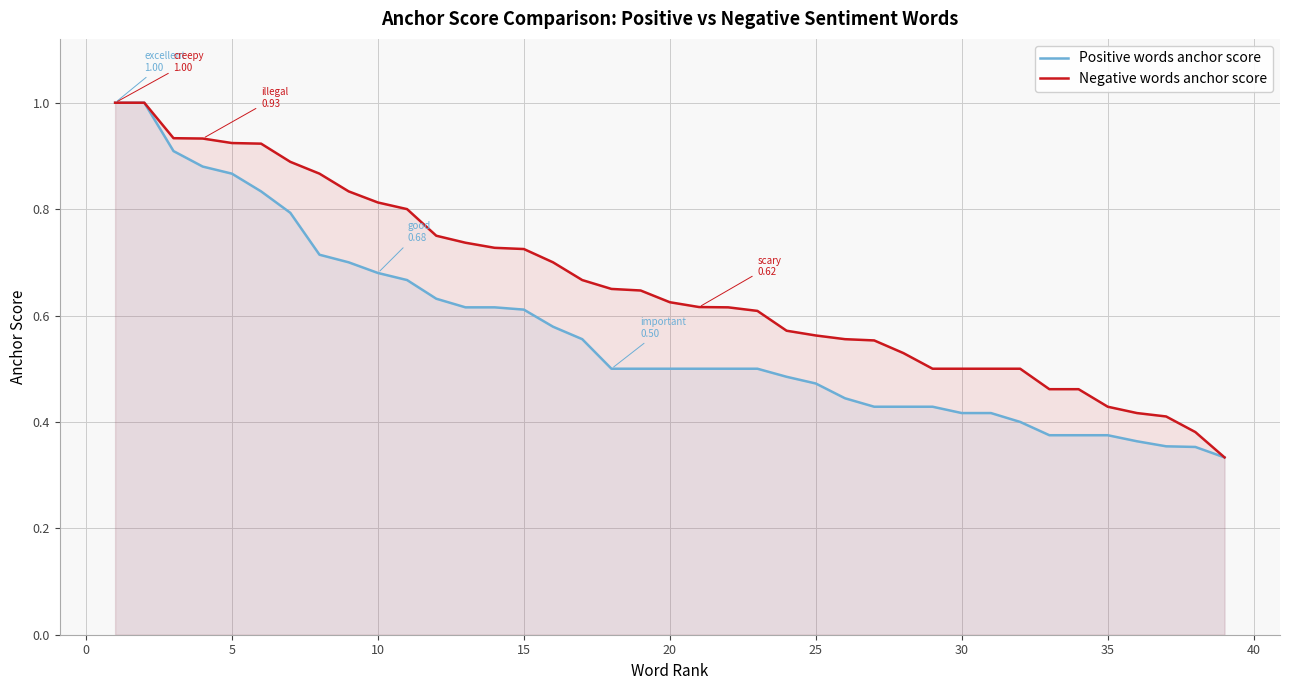

At how many categories does at least one series exceed 0?

39